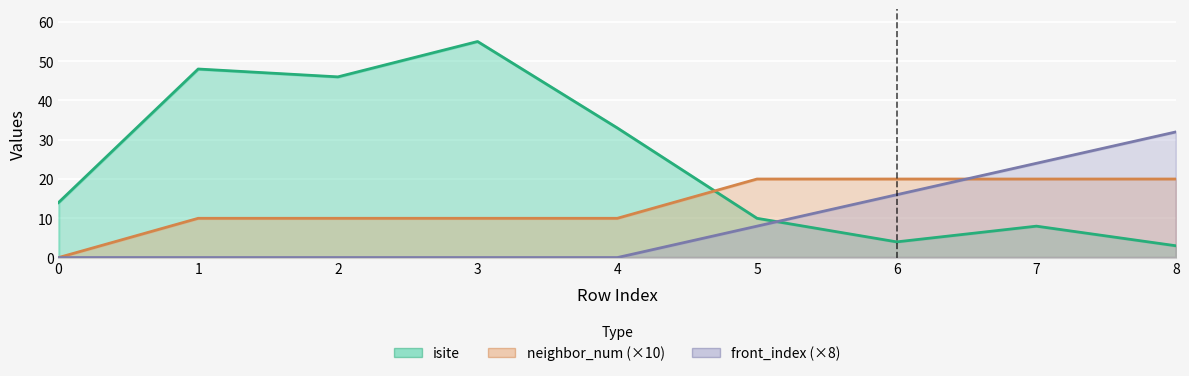

True or false: neighbor_num has more than 1 interior local peaks.

False